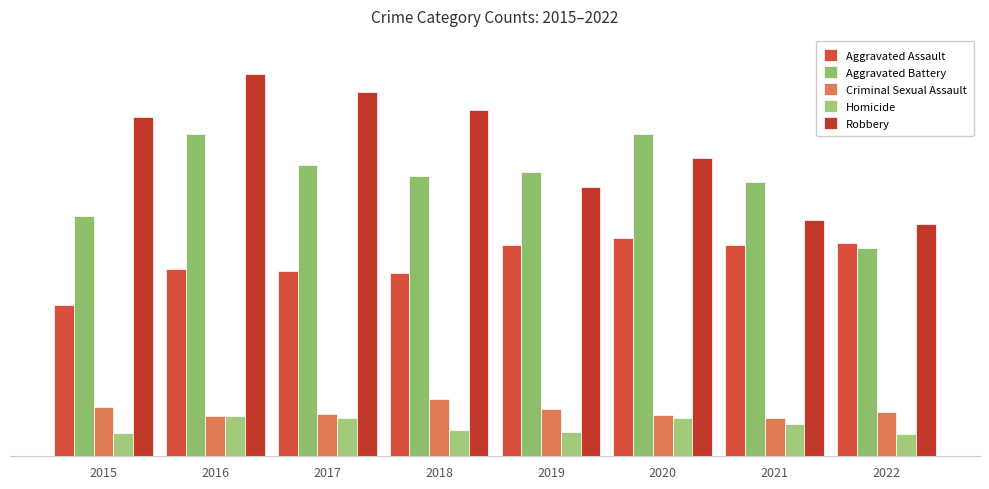

The Robbery series shows 1277 at 2018. True or false?

False